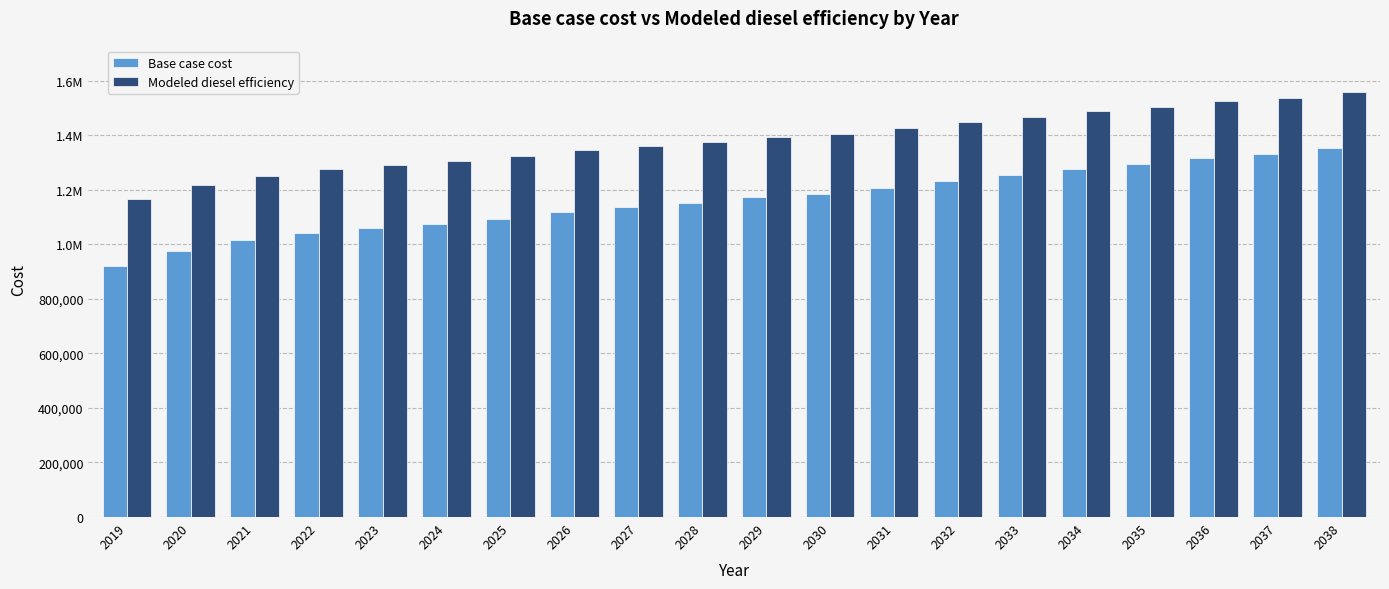

List the labels in order of Modeled diesel efficiency value, largest first.

2038, 2037, 2036, 2035, 2034, 2033, 2032, 2031, 2030, 2029, 2028, 2027, 2026, 2025, 2024, 2023, 2022, 2021, 2020, 2019